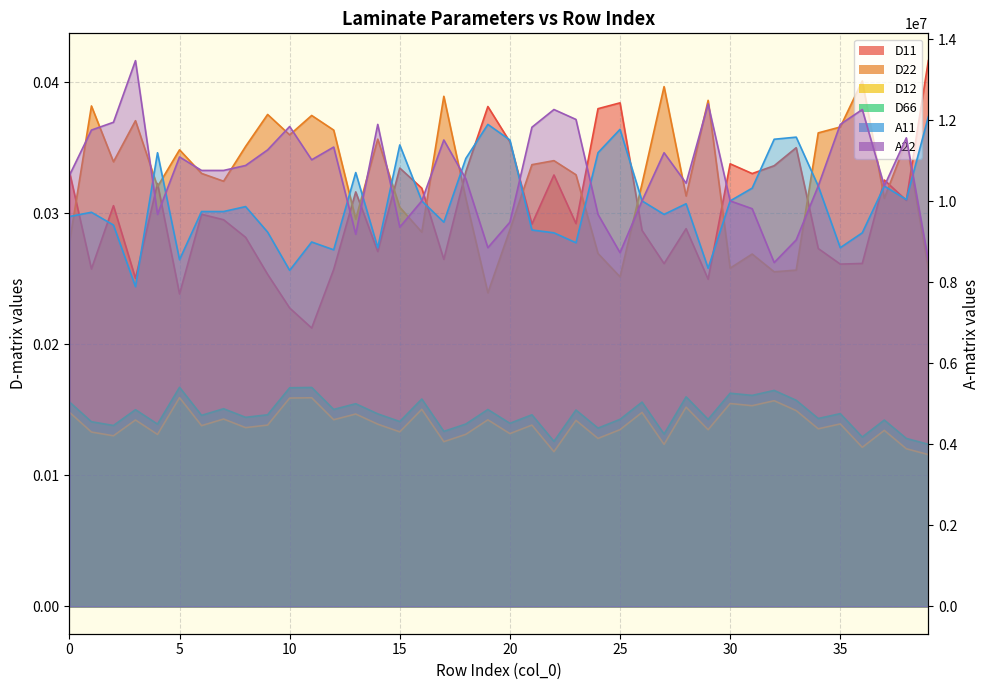

Count the number of data series in this chart.

6